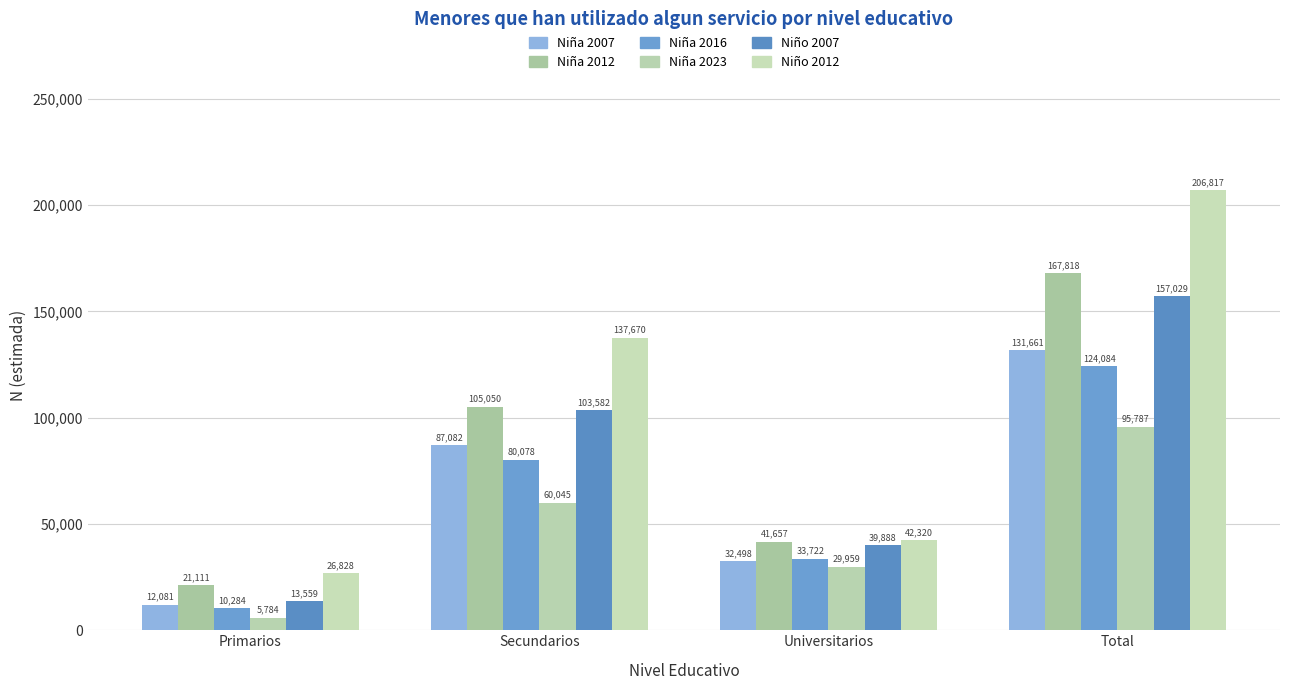

How many bars are there in each group?

6